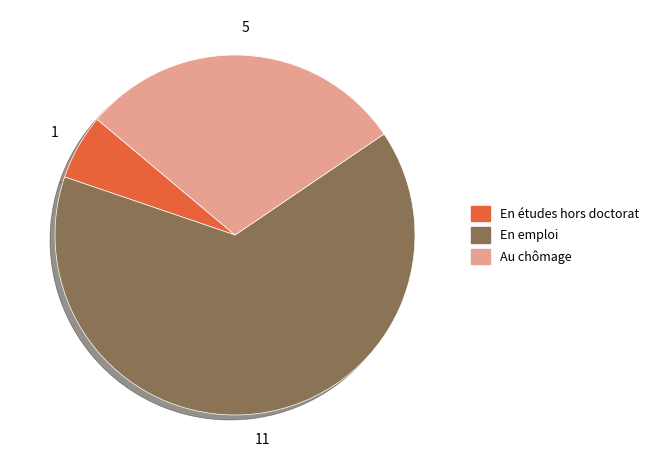

Does any single category account for the majority?

Yes